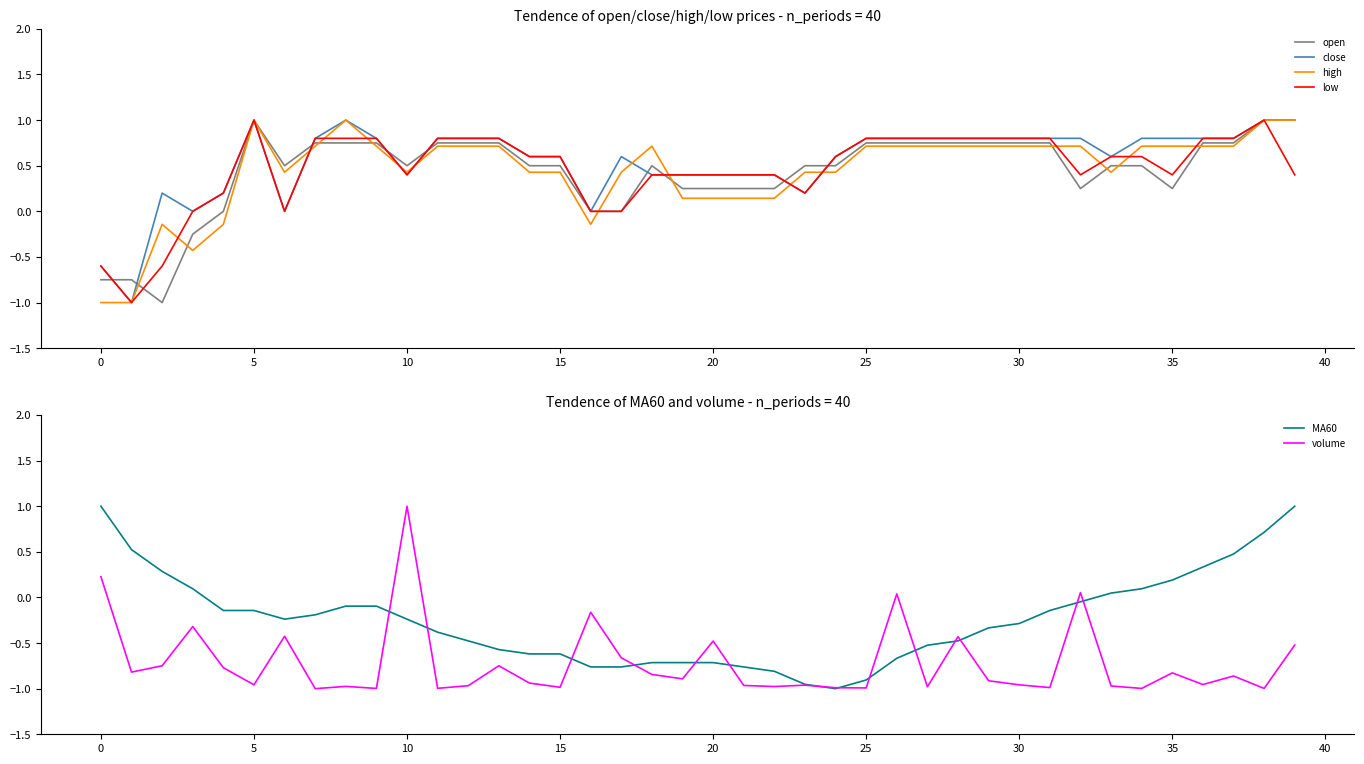

What is the minimum value for open?

-1.0